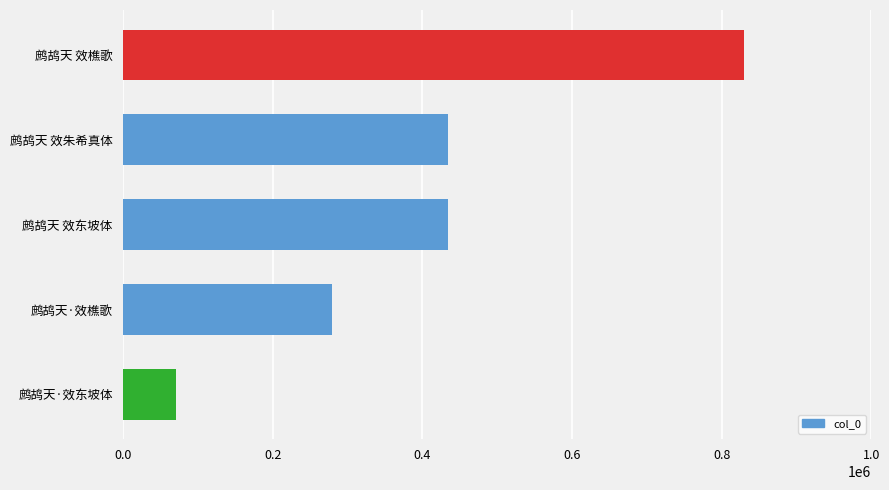

What is the difference between the maximum and minimum values?

759093